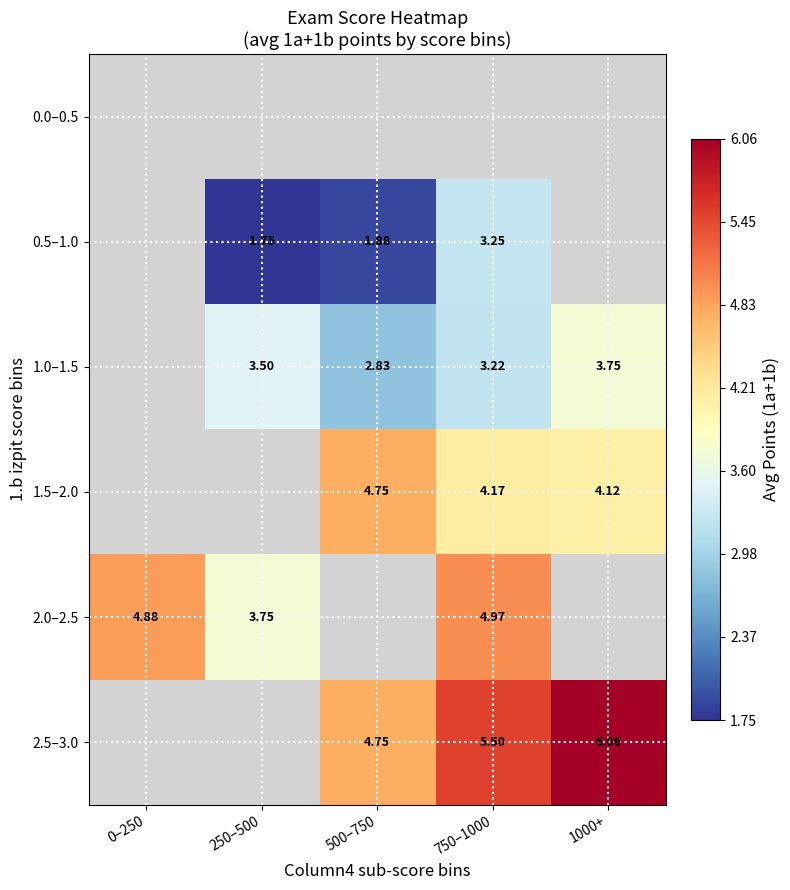

Which has a higher value, 0–250 or 250–500?

250–500